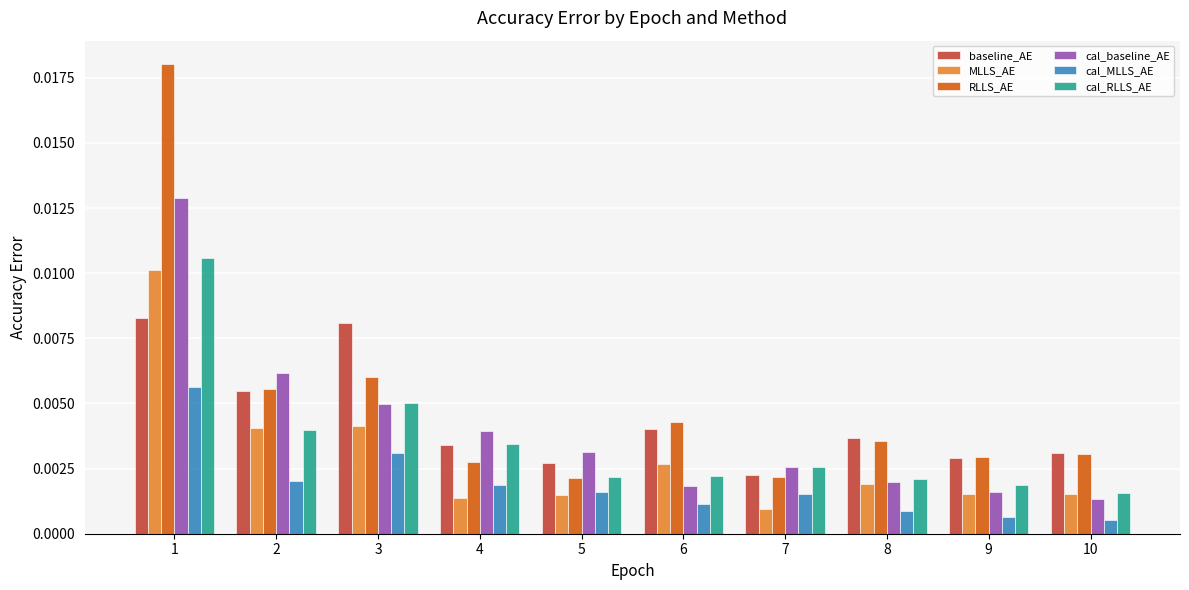

Is the value of MLLS_AE at 7 greater than the value of cal_RLLS_AE at 5?

No